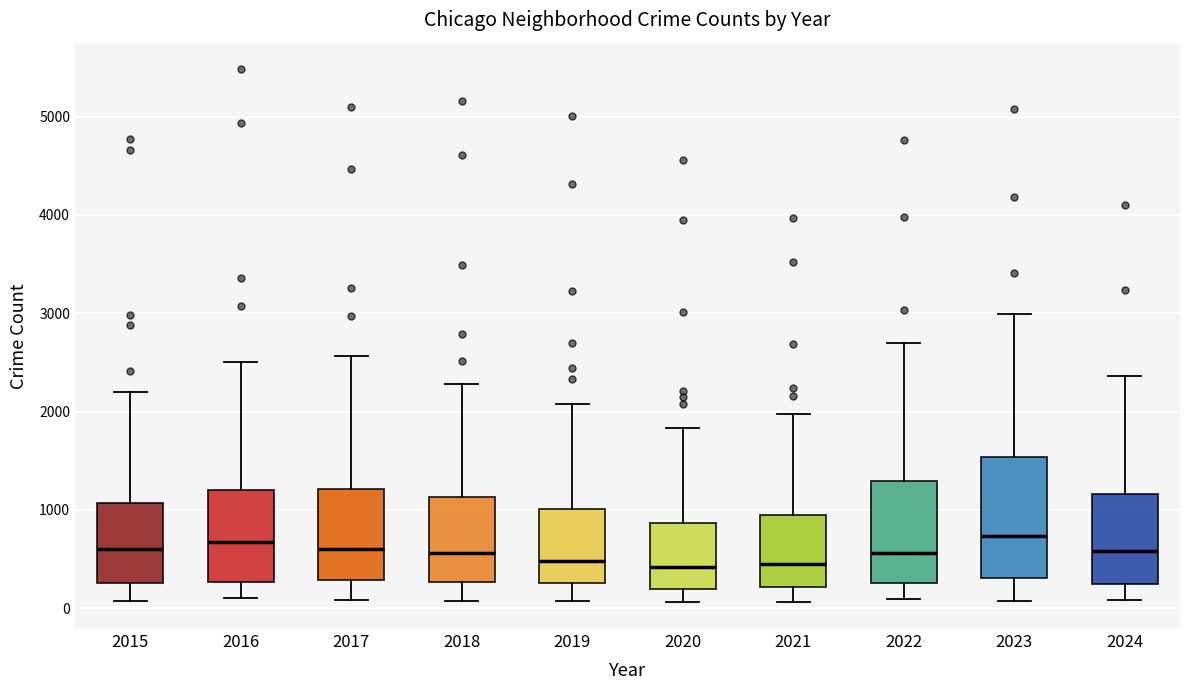

Reading left to right, read every box against the y-axis: the position of its median line, the range the box covers, and the ends of its whiskers. The values are not printed on the chart, so give them approximately, as read against the axis.

2015: median 600, box 300 to 1100, whiskers 100 to 2200
2016: median 700, box 300 to 1200, whiskers 100 to 2500
2017: median 600, box 300 to 1200, whiskers 100 to 2600
2018: median 600, box 300 to 1100, whiskers 100 to 2300
2019: median 500, box 300 to 1000, whiskers 100 to 2100
2020: median 400, box 200 to 900, whiskers 100 to 1800
2021: median 500, box 200 to 900, whiskers 100 to 2000
2022: median 600, box 300 to 1300, whiskers 100 to 2700
2023: median 700, box 300 to 1500, whiskers 100 to 3000
2024: median 600, box 300 to 1200, whiskers 100 to 2400